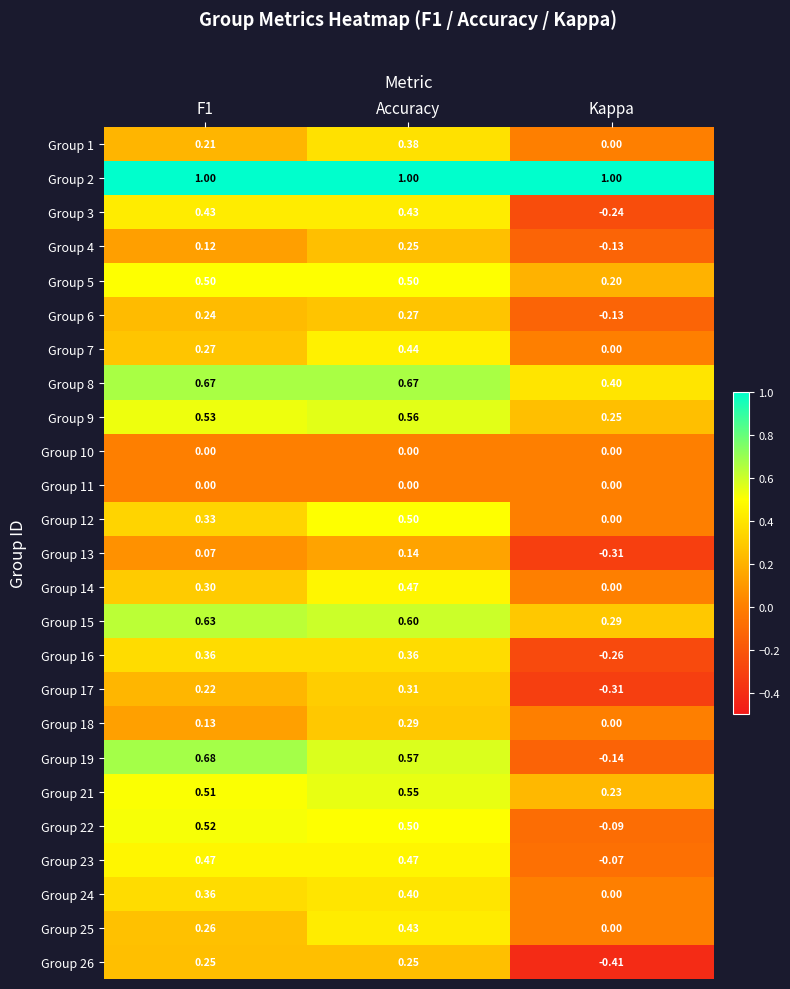

Which category has the lowest value in the Group 7 series?

Kappa